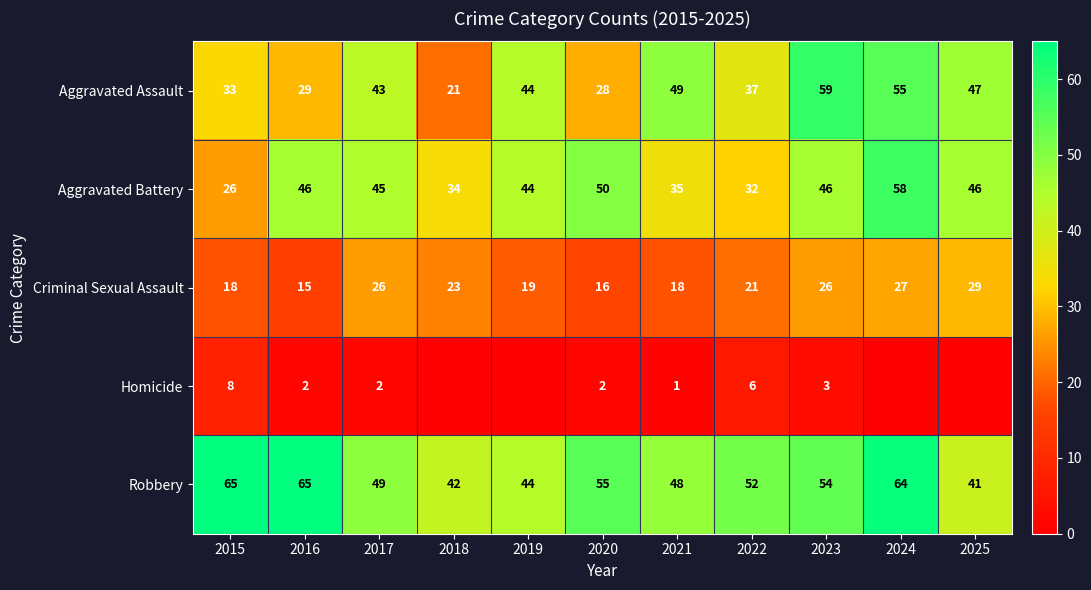

How many distinct data groups are displayed?

5